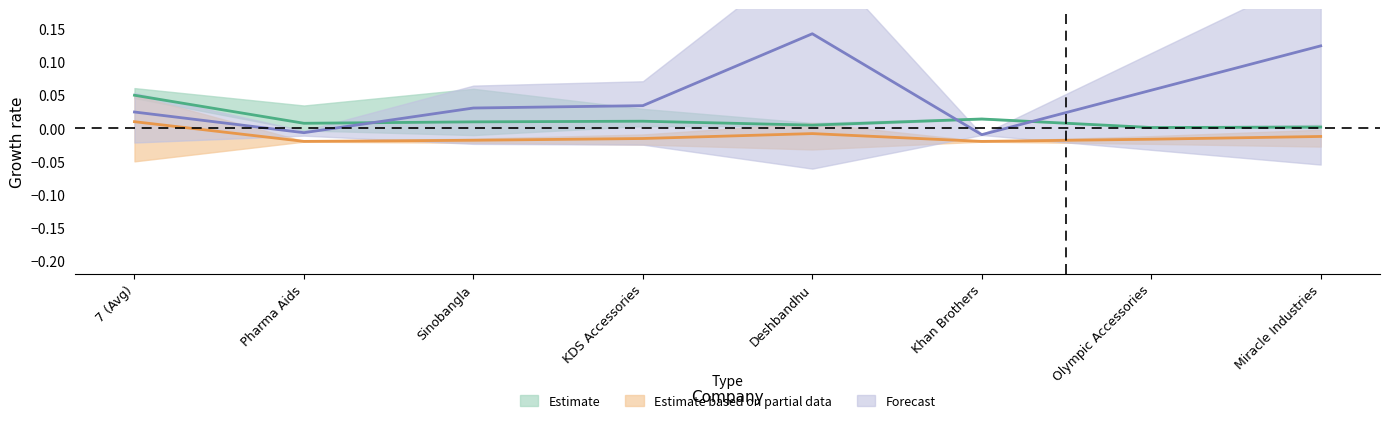

At which label is debt_total closest to 0?

Deshbandhu